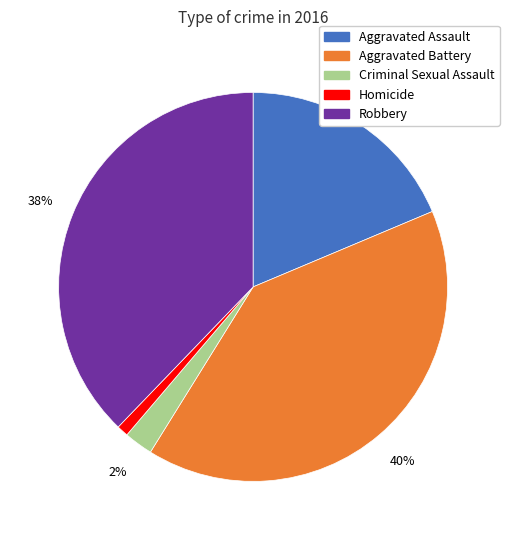

To the nearest percent, what is the difference between the largest and smallest slice percentages?

39%